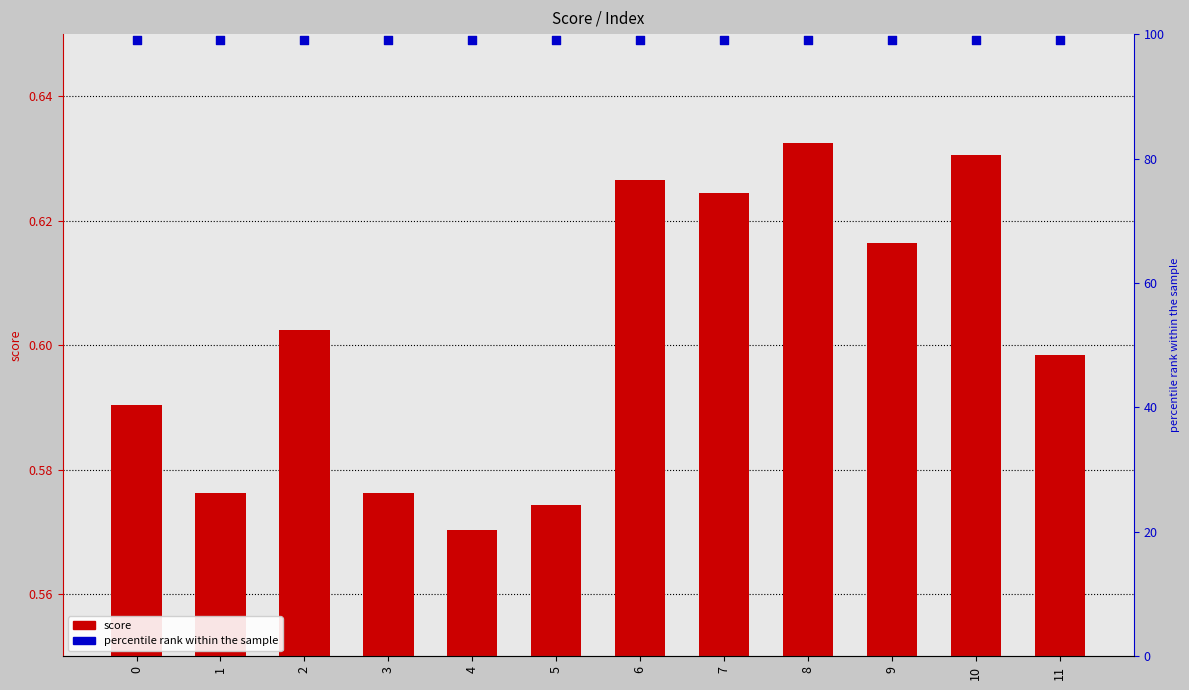

At how many categories does at least one series exceed 93?

12